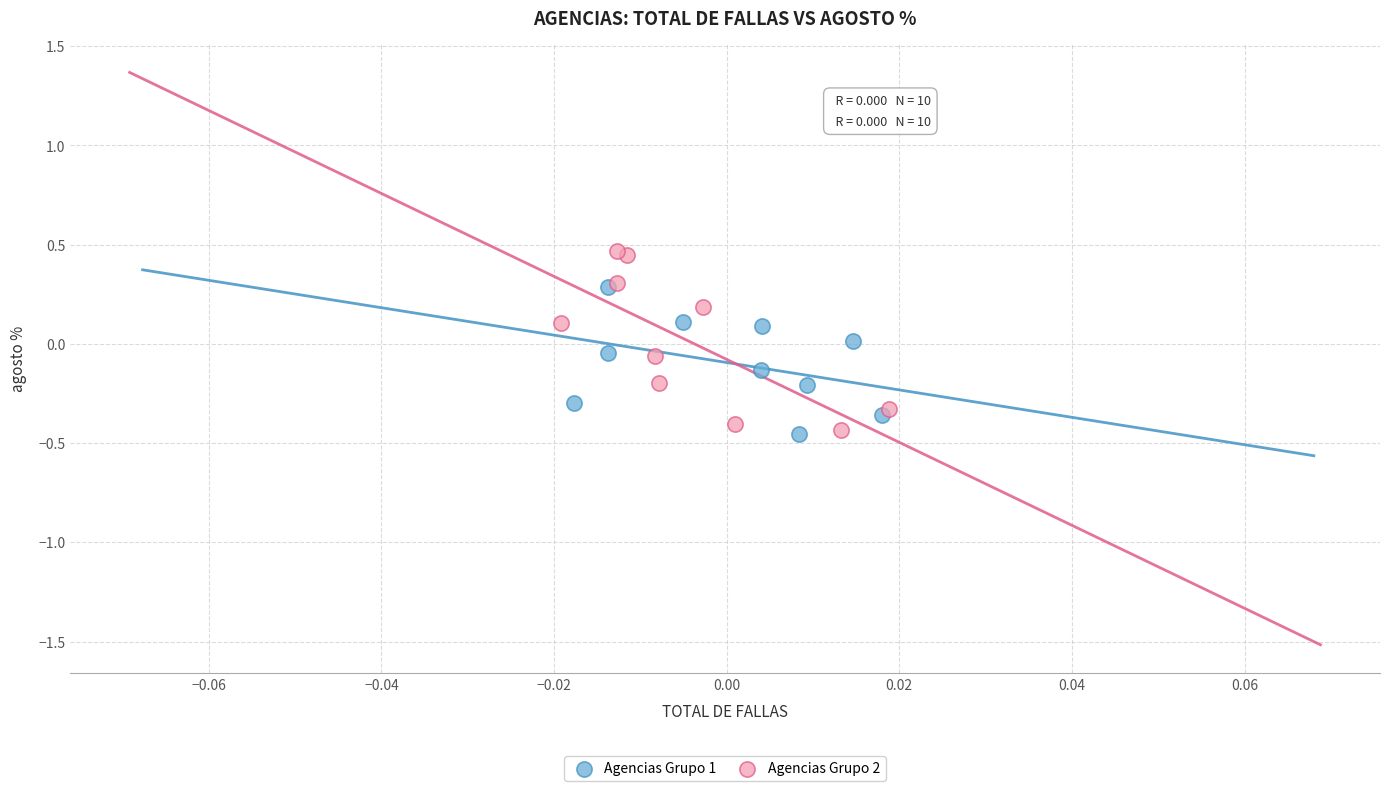

Which series contains the highest Y value?

Agencias Grupo 2